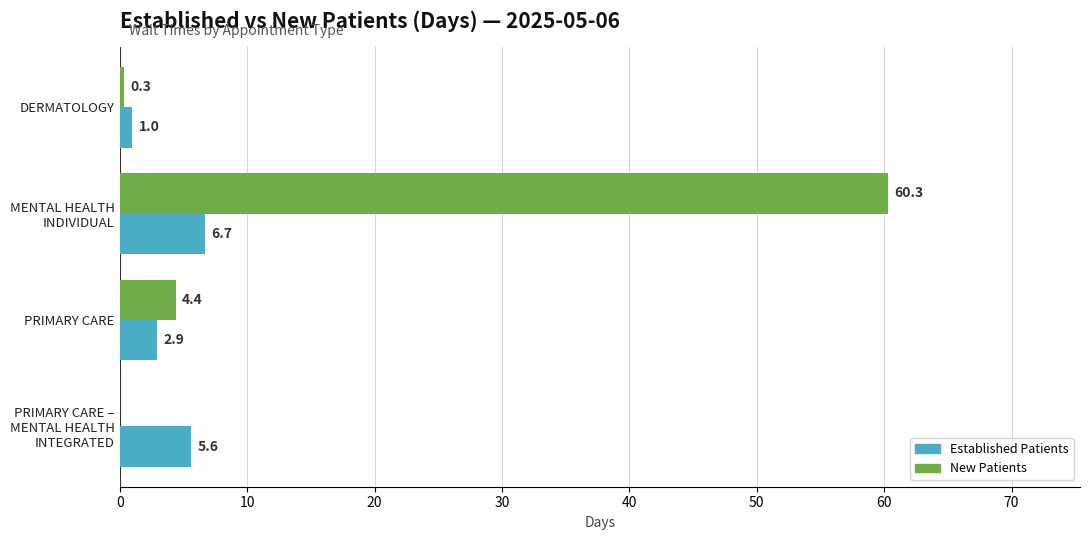

What is the greatest value displayed?

60.3